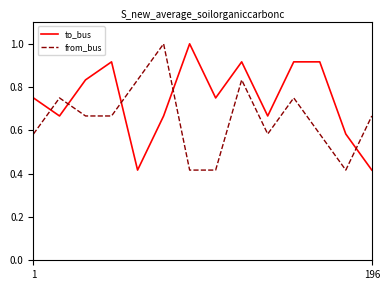

Rank the series by their average value, from lowest to highest.

from_bus, to_bus